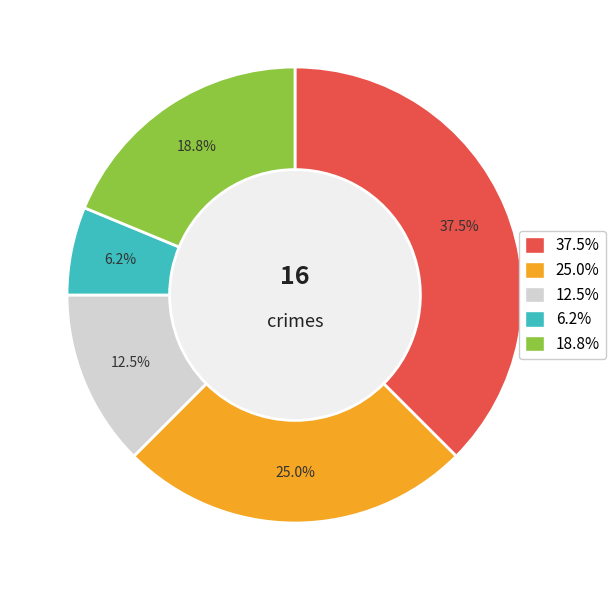

To the nearest percent, what is the difference between the largest and smallest slice percentages?

31%